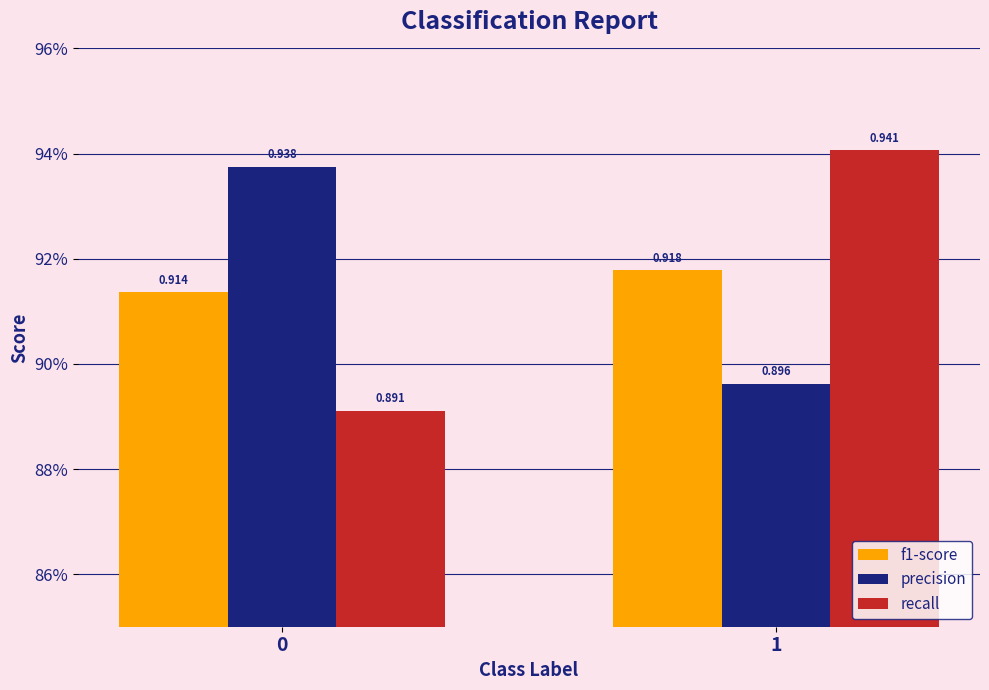

What is the minimum value for precision?

0.9